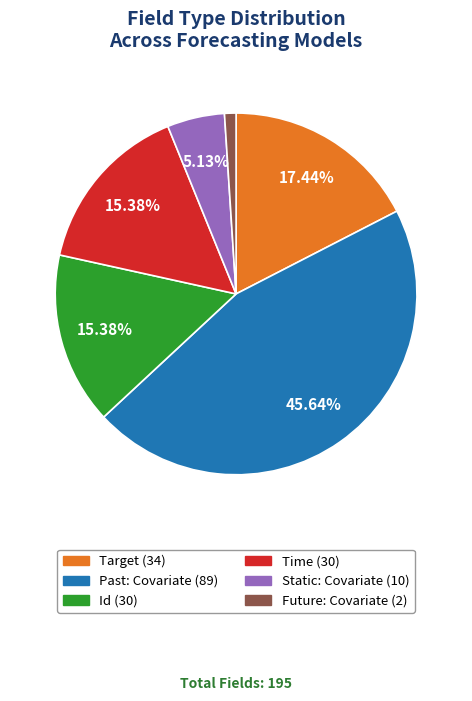

Is there any slice that represents more than half of the pie?

No